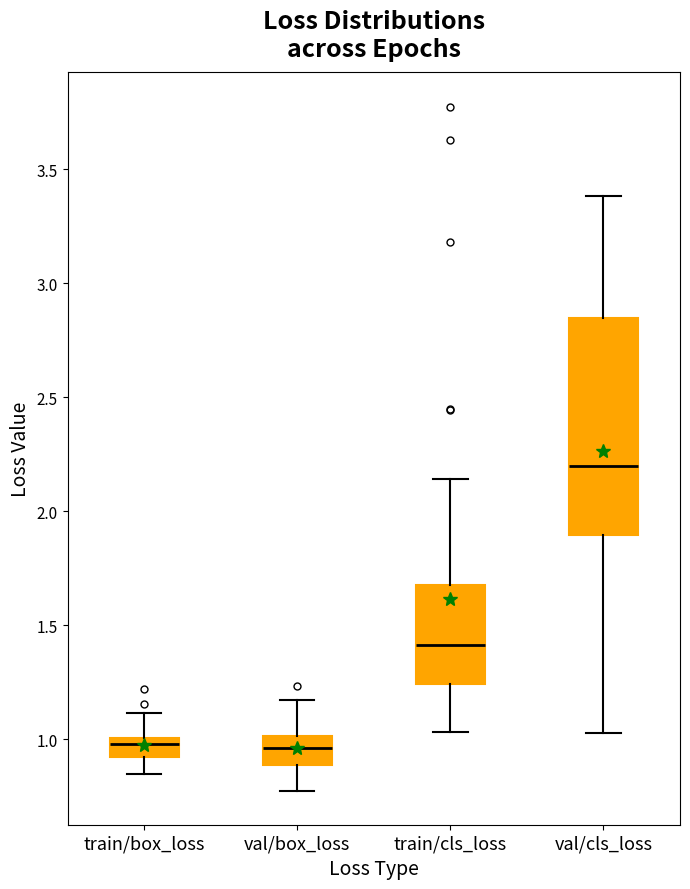

Reading left to right, read every box against the y-axis: the position of its median line, the range the box covers, and the ends of its whiskers. The values are not printed on the chart, so give them approximately, as read against the axis.

train/box_loss: median 1.00 (just below the box's upper edge), box 0.90 to 1.00, whiskers 0.85 to 1.10
val/box_loss: median 0.95, box 0.90 to 1.00, whiskers 0.75 to 1.15
train/cls_loss: median 1.40, box 1.25 to 1.70, whiskers 1.05 to 2.15
val/cls_loss: median 2.20, box 1.90 to 2.85, whiskers 1.05 to 3.40